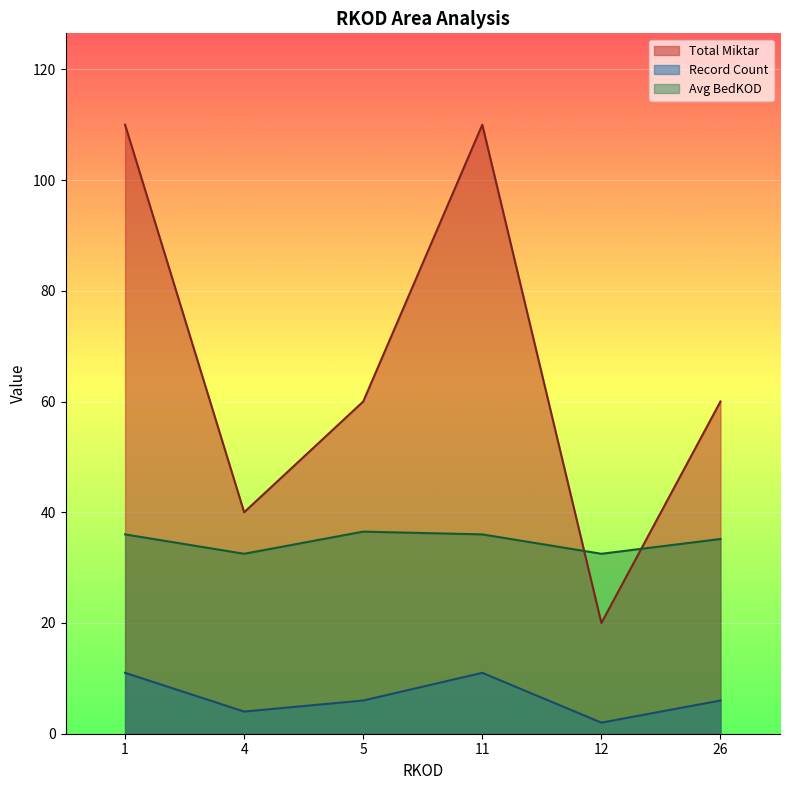

Count the number of categories in the chart.

6